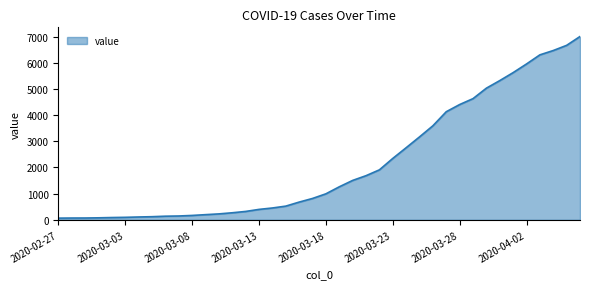

What is the maximum value shown in the chart?

7004